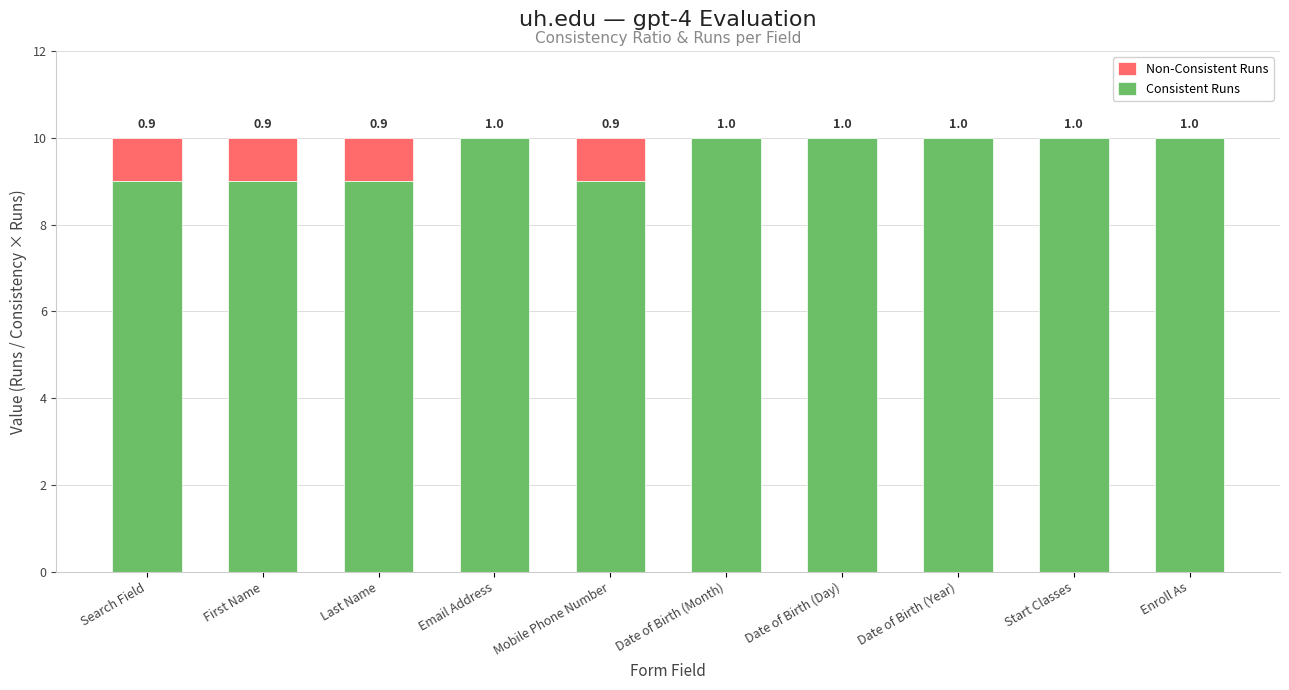

What is the sum of the Consistent Runs values at Start Classes and Date of Birth (Month)?

20